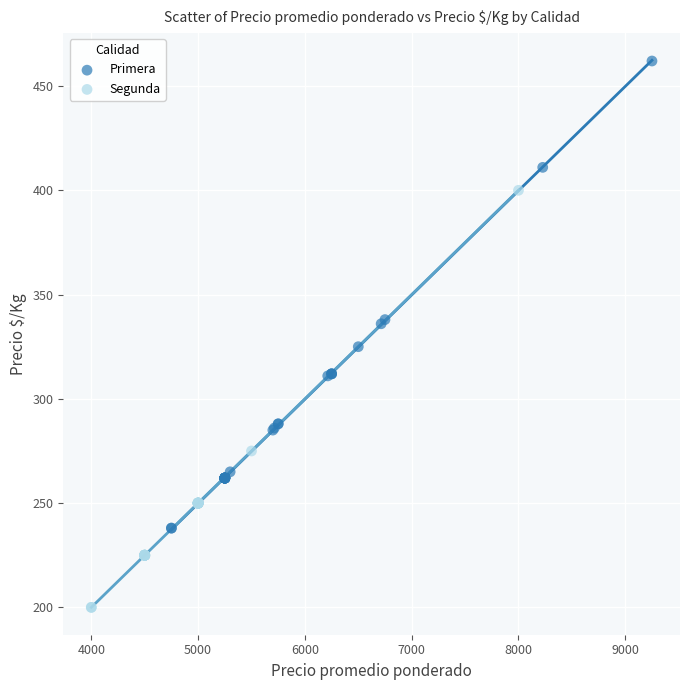

What are all the series names shown in the legend?

Primera, Segunda